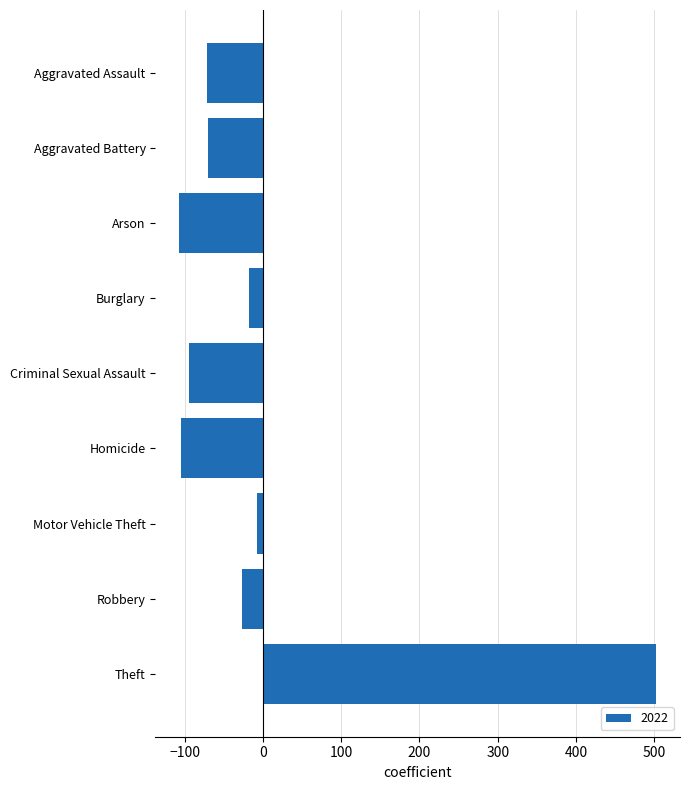

What is the label of the 6th bar from the top?

Homicide